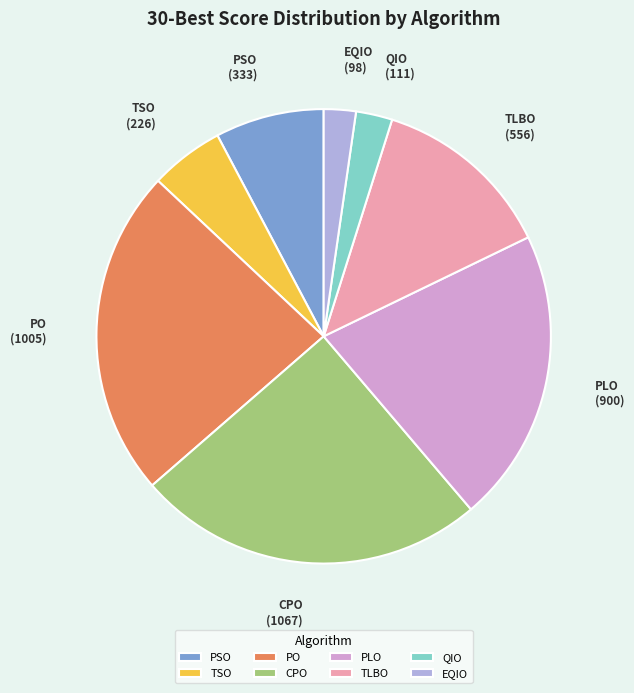

Combined, do CPO and TLBO account for over 50%?

No